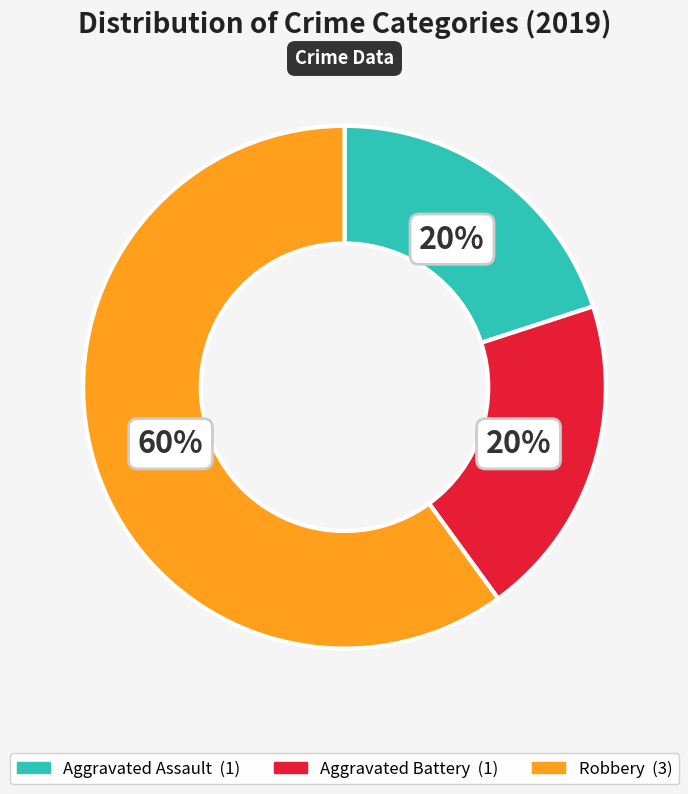

Which has a higher value, Robbery or Aggravated Assault?

Robbery